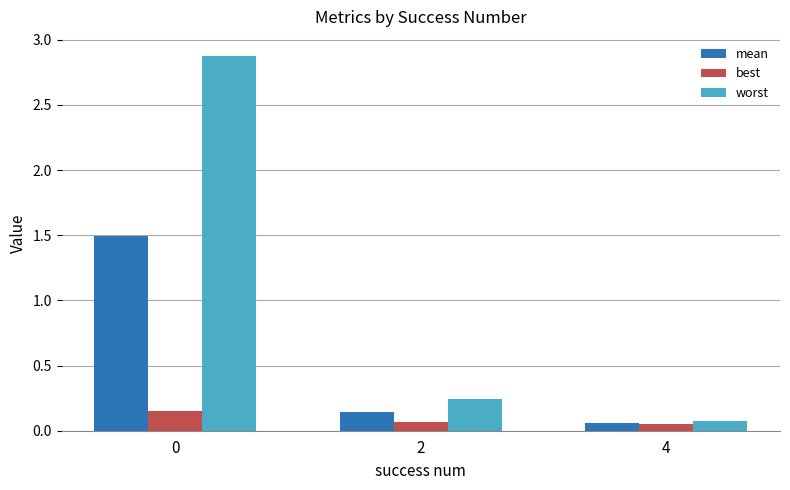

How many series are shown in this chart?

3